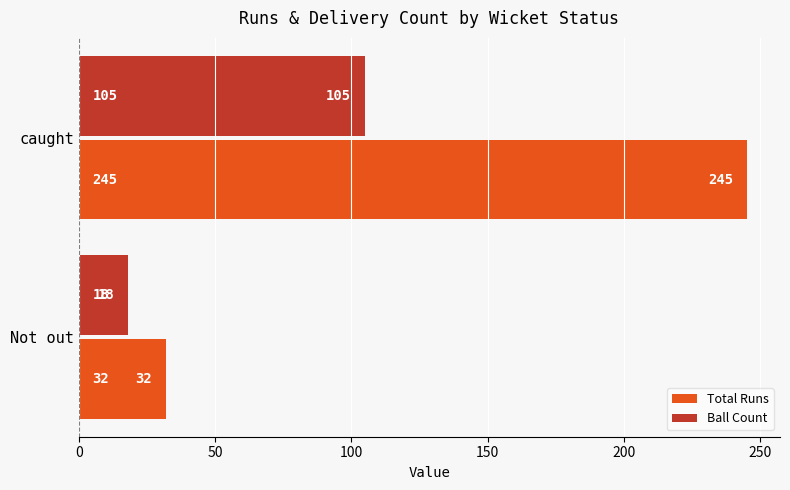

What is the difference between the maximum and minimum values in the Ball Count series?

87